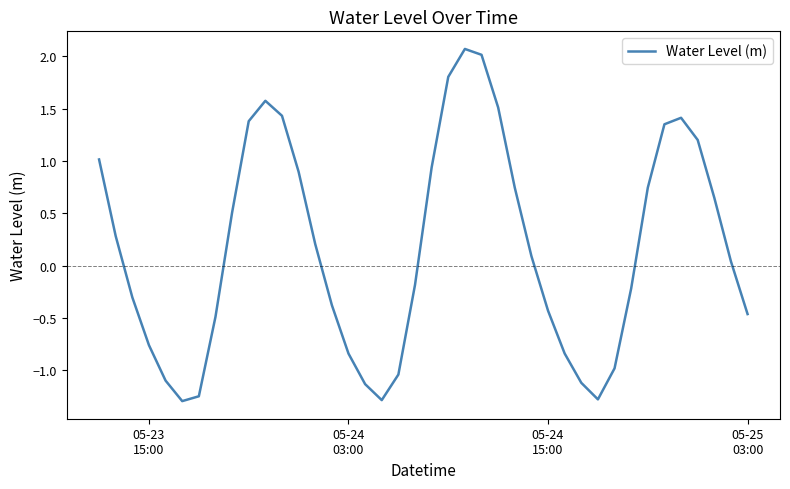

What is the smallest value displayed?

-1.3